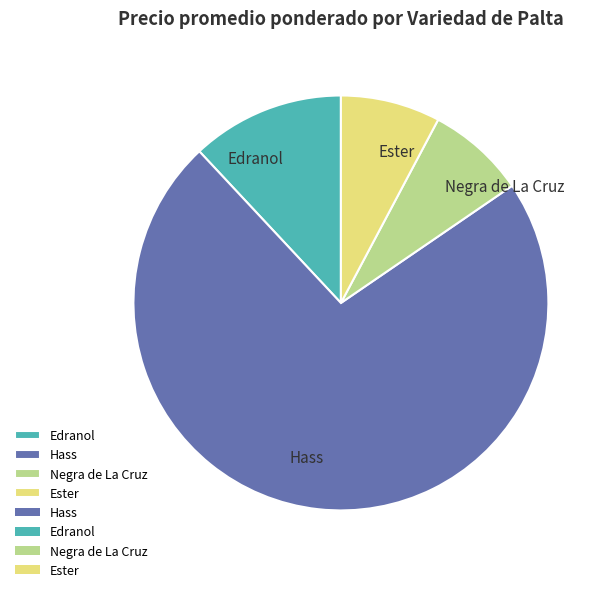

Approximately how many times larger is the value at Hass compared to Negra de La Cruz?

9.4